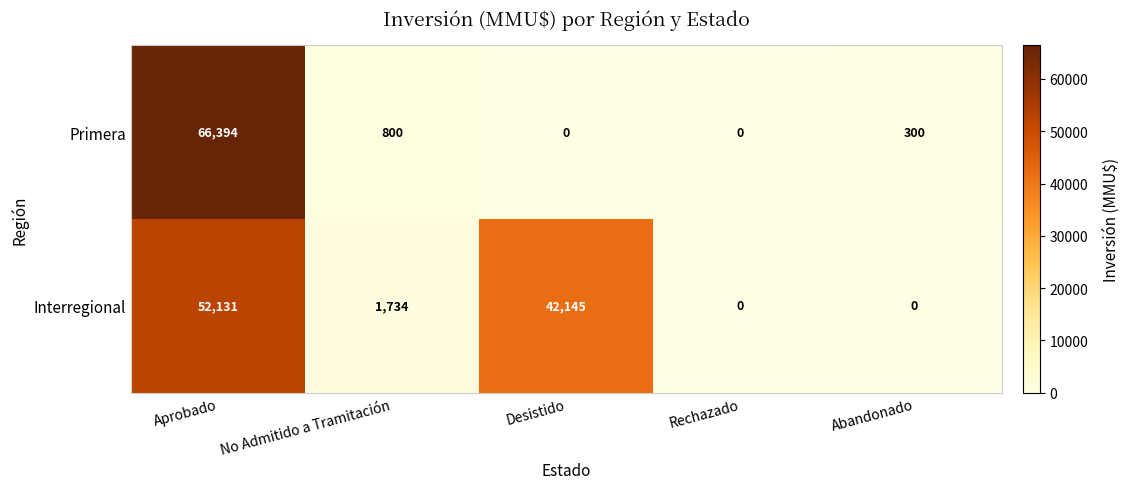

Rank the series by their average value, from highest to lowest.

Interregional, Primera